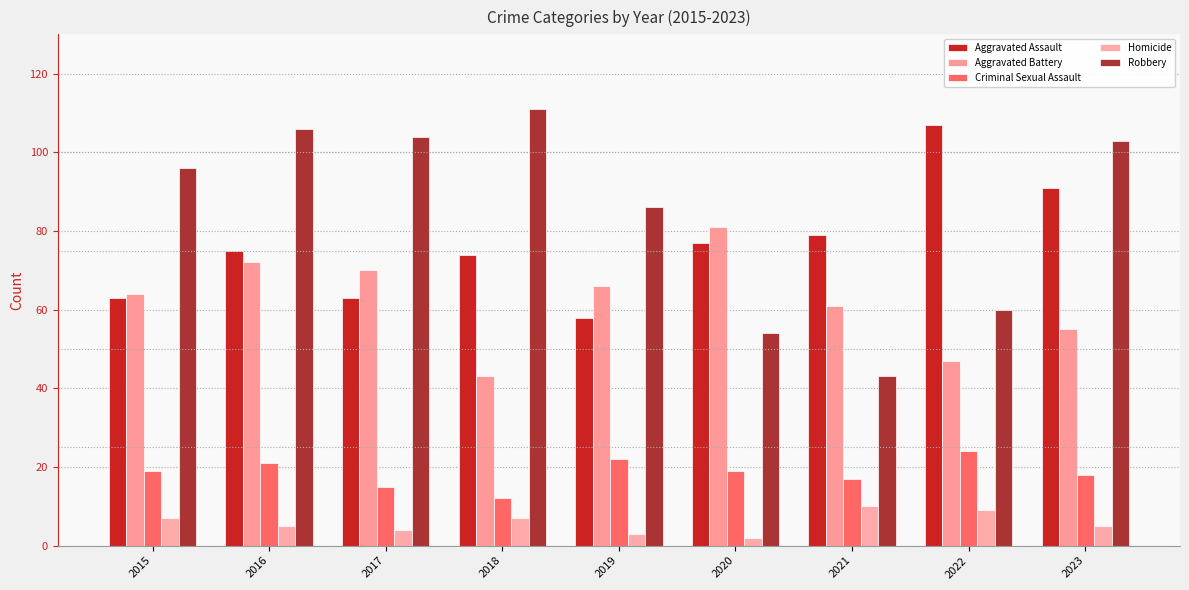

What is the difference between the Homicide values at 2017 and 2015?

3